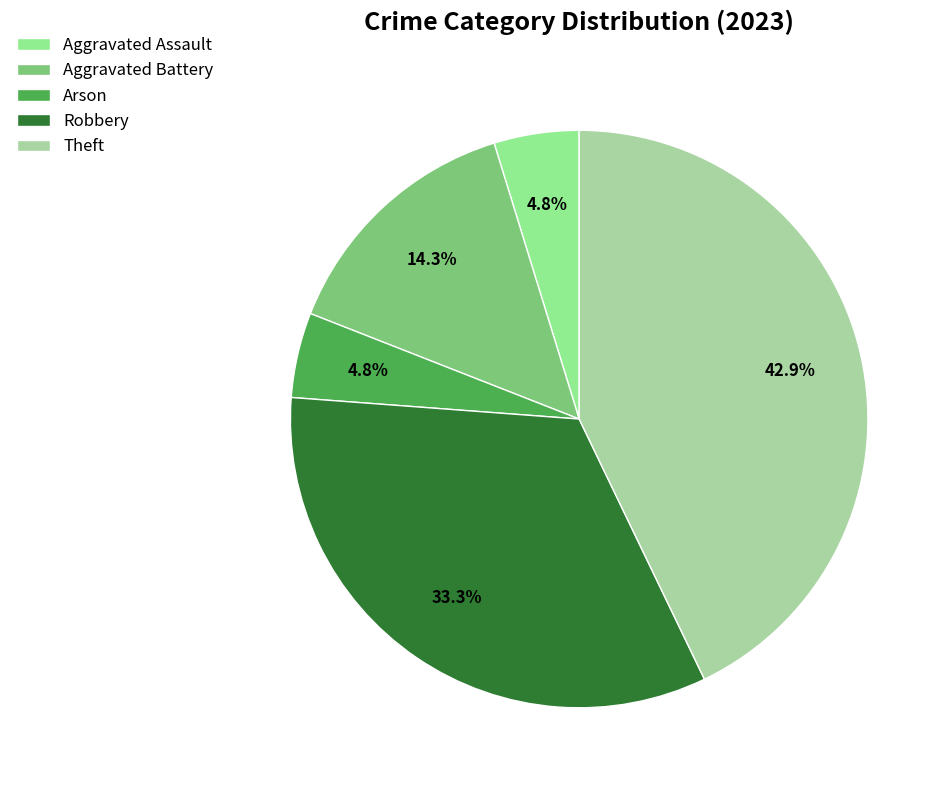

What is the smallest slice in the pie chart?

Aggravated Assault